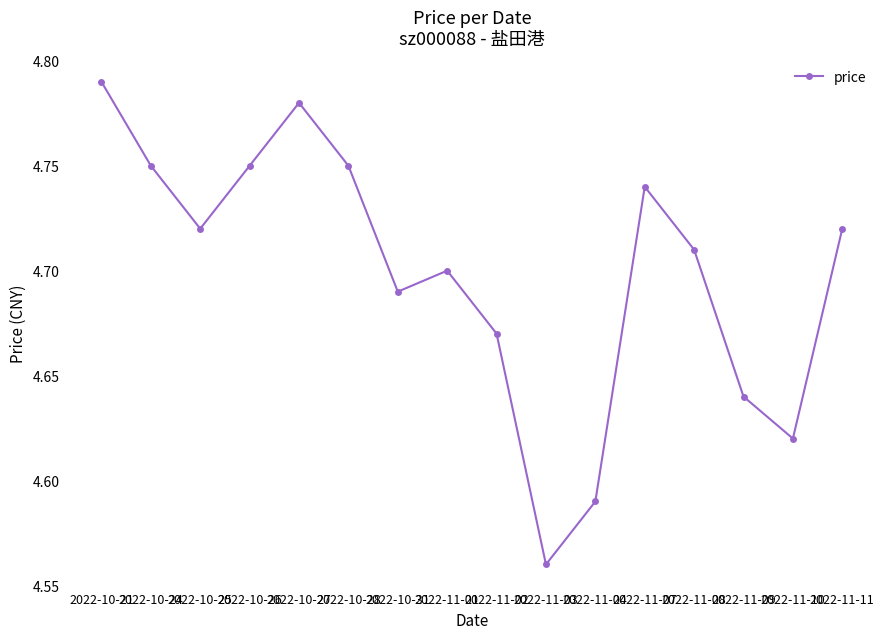

What is the label of the 15th point from the right?

2022-10-24